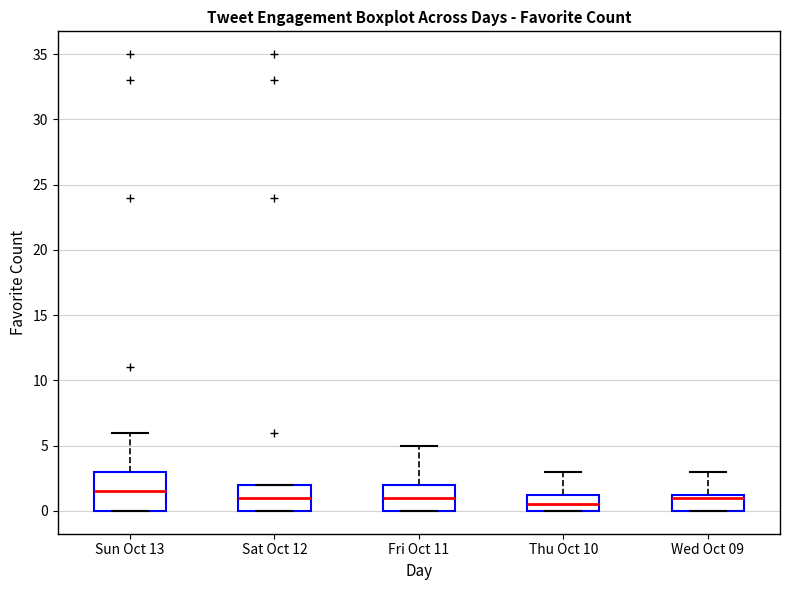

Which box is the tallest, from its lower edge to its upper edge?

Sun Oct 13